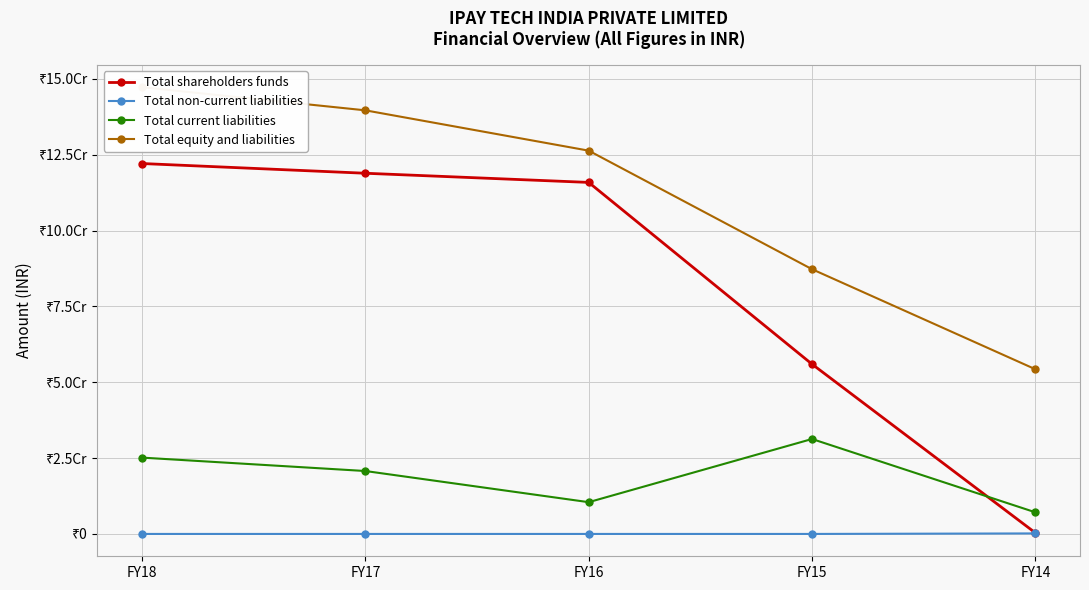

What is the difference between the highest and lowest values at FY18?

147254648